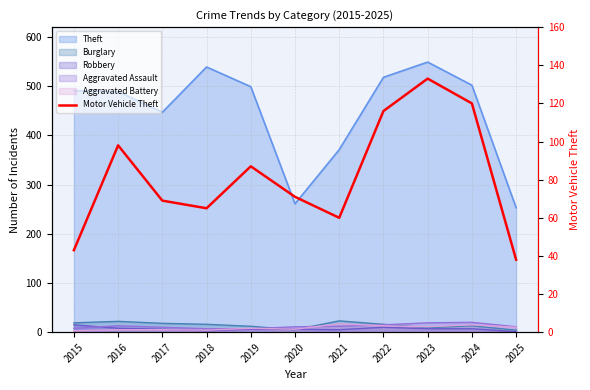

True or false: the data shows 177 at 2022.

False